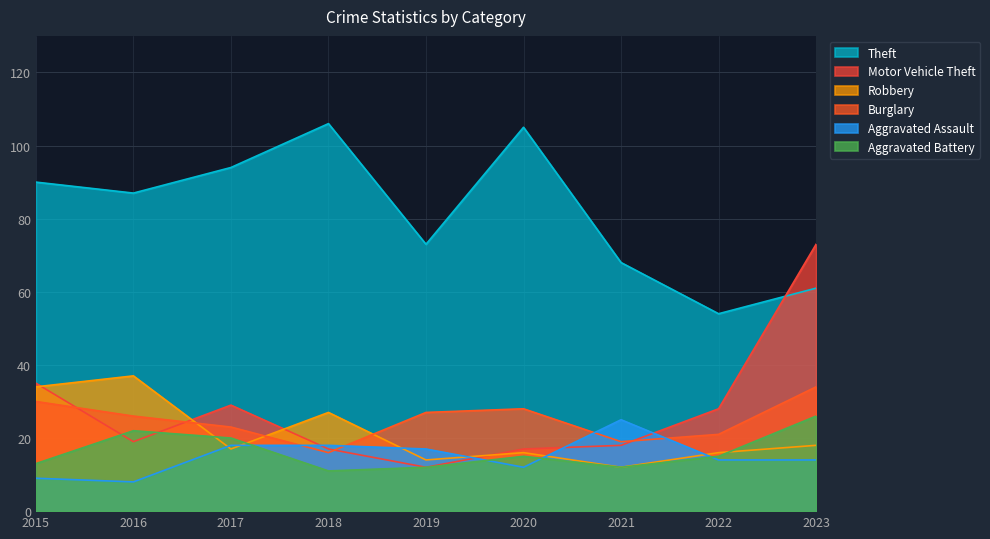

Reading left to right, list all the values displayed in this chart.

Theft: 2015=90	2016=87	2017=94	2018=106	2019=73	2020=105	2021=68	2022=54	2023=61
Motor Vehicle Theft: 2015=35	2016=19	2017=29	2018=17	2019=12	2020=17	2021=18	2022=28	2023=73
Robbery: 2015=34	2016=37	2017=17	2018=27	2019=14	2020=16	2021=12	2022=16	2023=18
Burglary: 2015=30	2016=26	2017=23	2018=16	2019=27	2020=28	2021=19	2022=21	2023=34
Aggravated Assault: 2015=9	2016=8	2017=18	2018=18	2019=17	2020=12	2021=25	2022=14	2023=14
Aggravated Battery: 2015=13	2016=22	2017=20	2018=11	2019=12	2020=15	2021=12	2022=15	2023=26